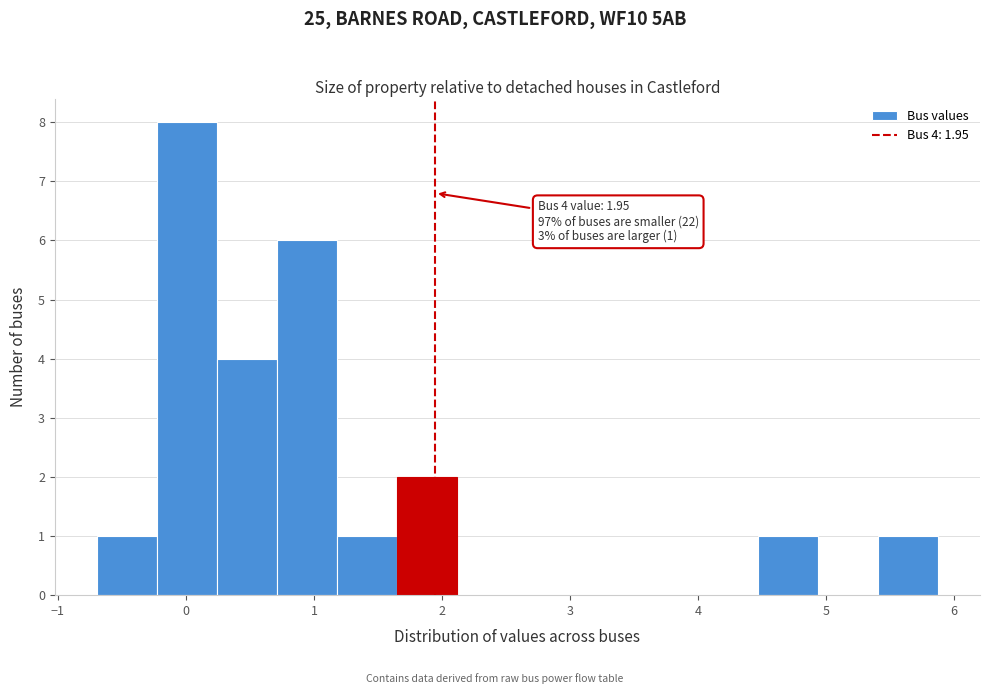

Over which range of the x-axis is the bar tallest?

-0.2 to 0.2